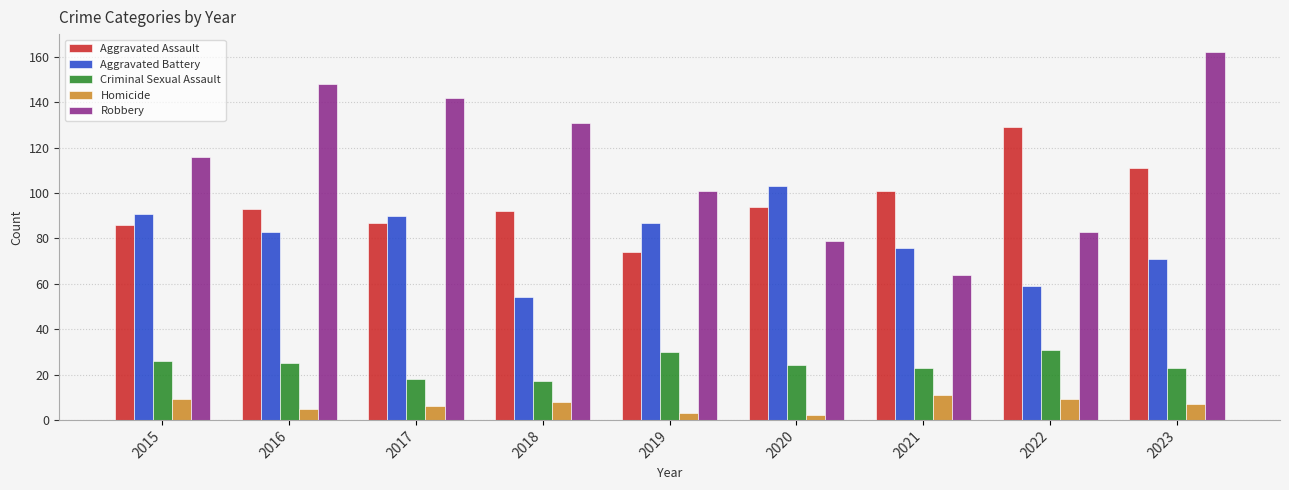

List the series in order of their peak value, highest first.

Robbery, Aggravated Assault, Aggravated Battery, Criminal Sexual Assault, Homicide